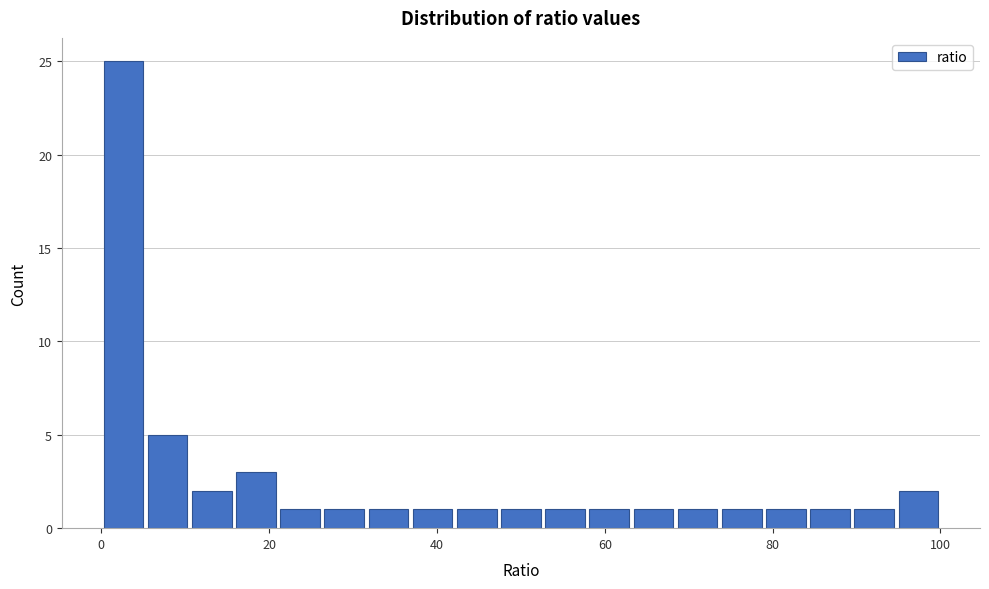

Read against the x-axis, roughly where is the centre of the tallest bar?

2